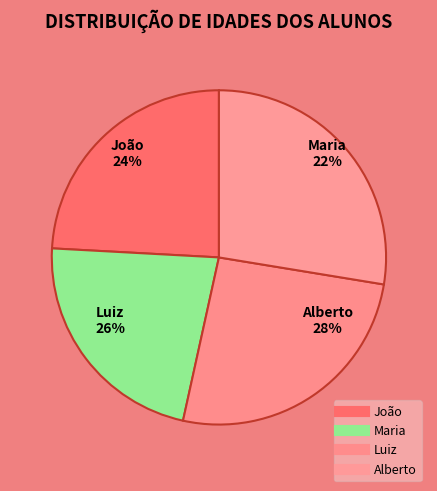

How many segments does this pie chart have?

4